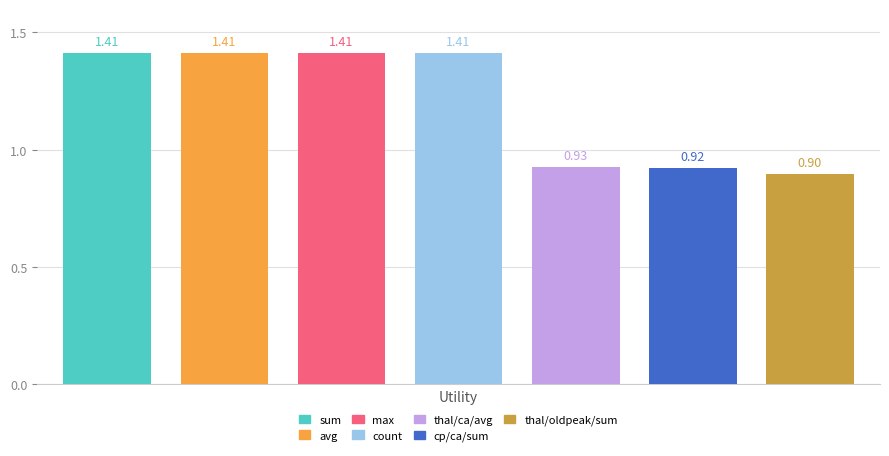

List the labels in order of value, smallest first.

thal_oldpeak_sum, cp_ca_sum, thal_ca_avg, sum, avg, max, count